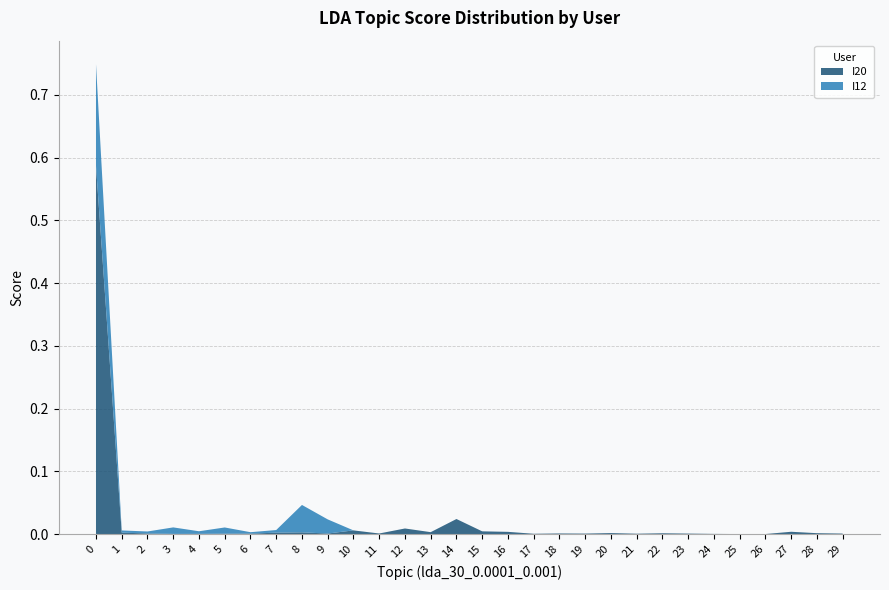

Reading left to right, list all the values displayed in this chart.

I20: 0.6	0.0	0.0	0.0	0.0	0.0	0.0	0.0	0.0	0.0	0.0	0.0	0.0	0.0	0.0	0.0	0.0	0.0	0.0	0.0	0.0	0.0	0.0	0.0	0.0	0.0	0.0	0.0	0.0	0.0
I12: 0.2	0.0	0.0	0.0	0.0	0.0	0.0	0.0	0.0	0.0	0.0	0.0	0.0	0.0	0.0	0.0	0.0	0.0	0.0	0.0	0.0	0.0	0.0	0.0	0.0	0.0	0.0	0.0	0.0	0.0